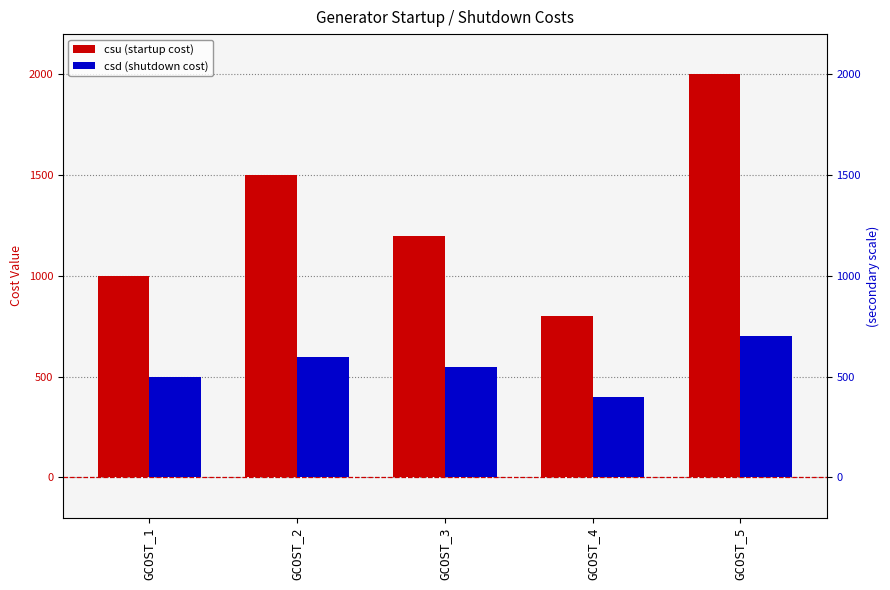

Which series changed the most between GCOST_3 and GCOST_4?

csu